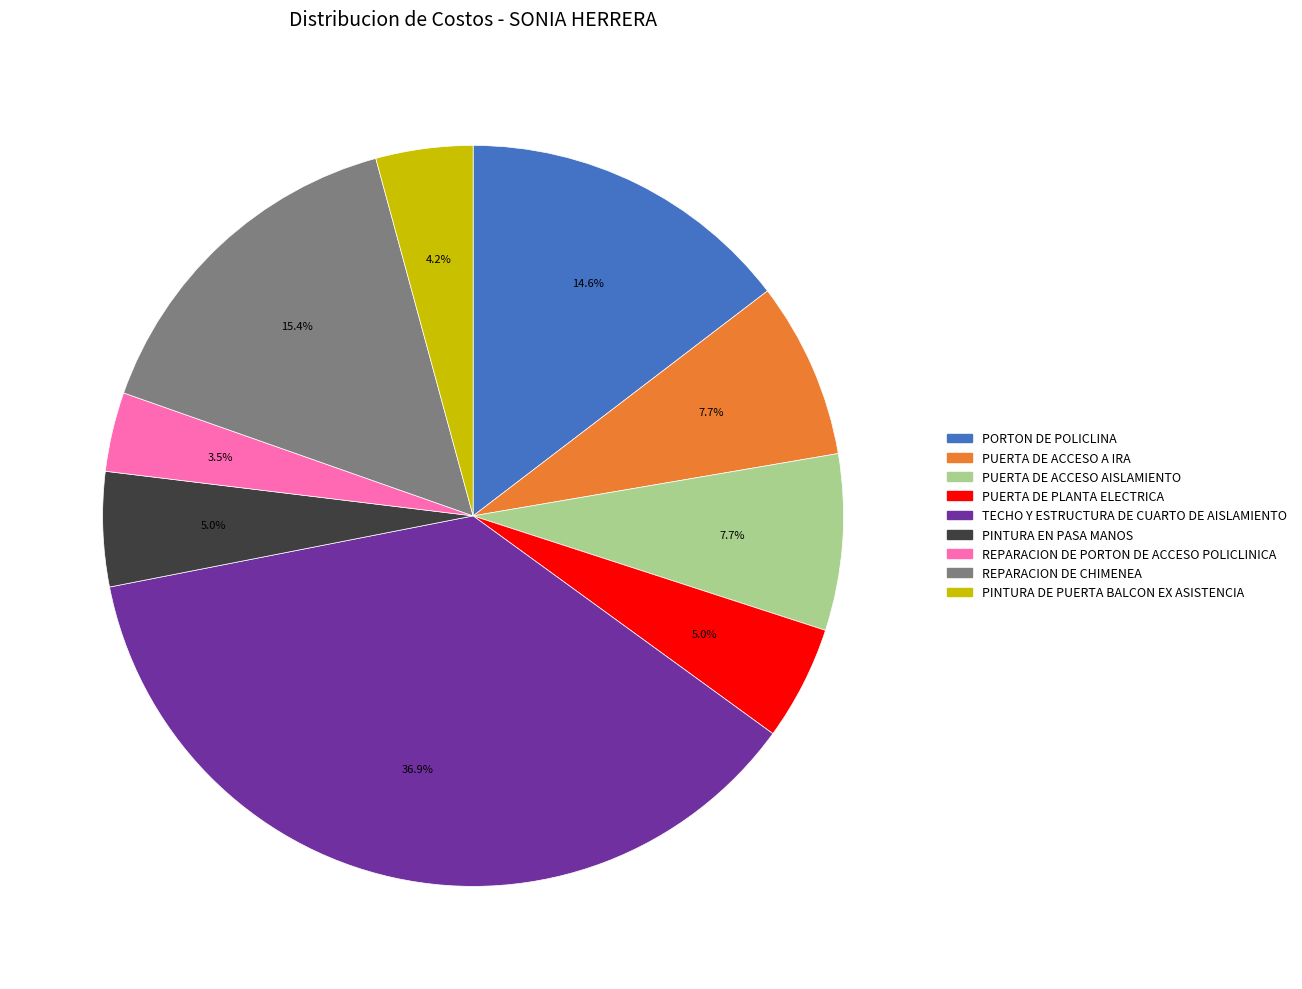

To the nearest percent, what percentage of the pie is TECHO Y ESTRUCTURA DE CUARTO DE AISLAMIENTO?

37%